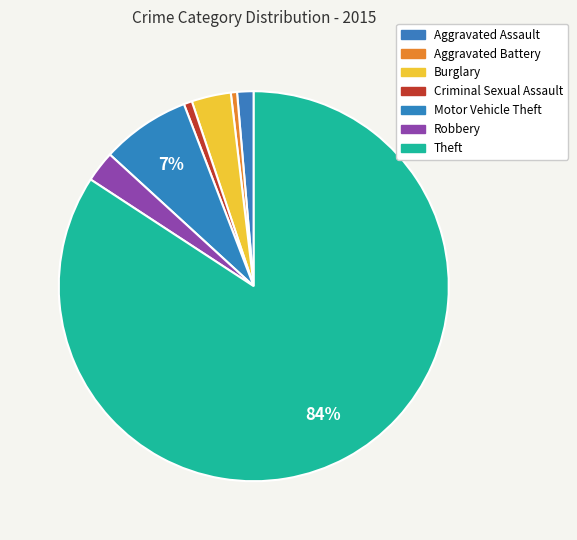

Count the number of slices in the pie.

7